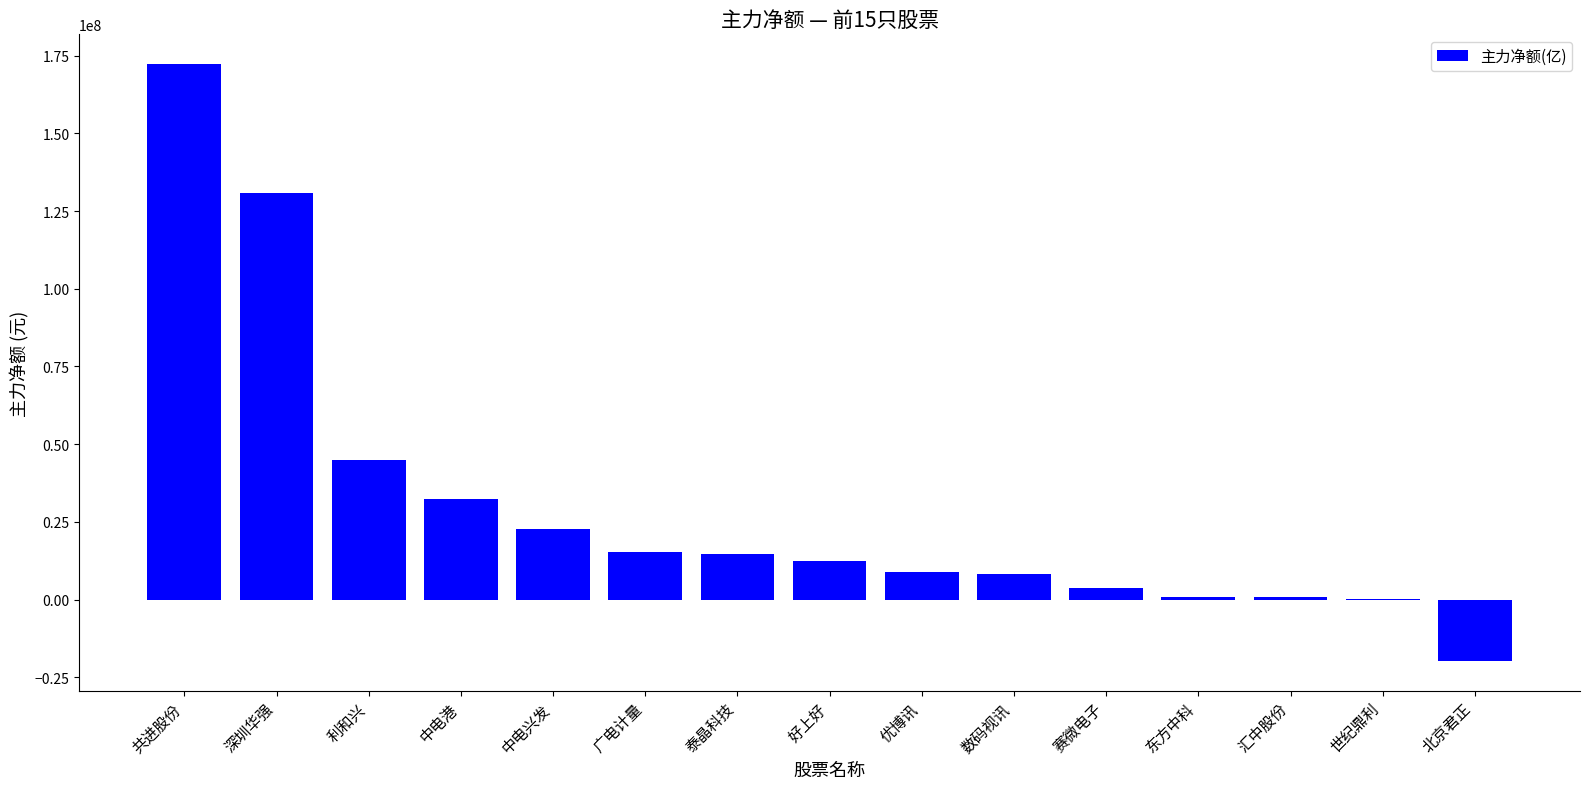

Which label corresponds to the largest value in the chart?

共进股份